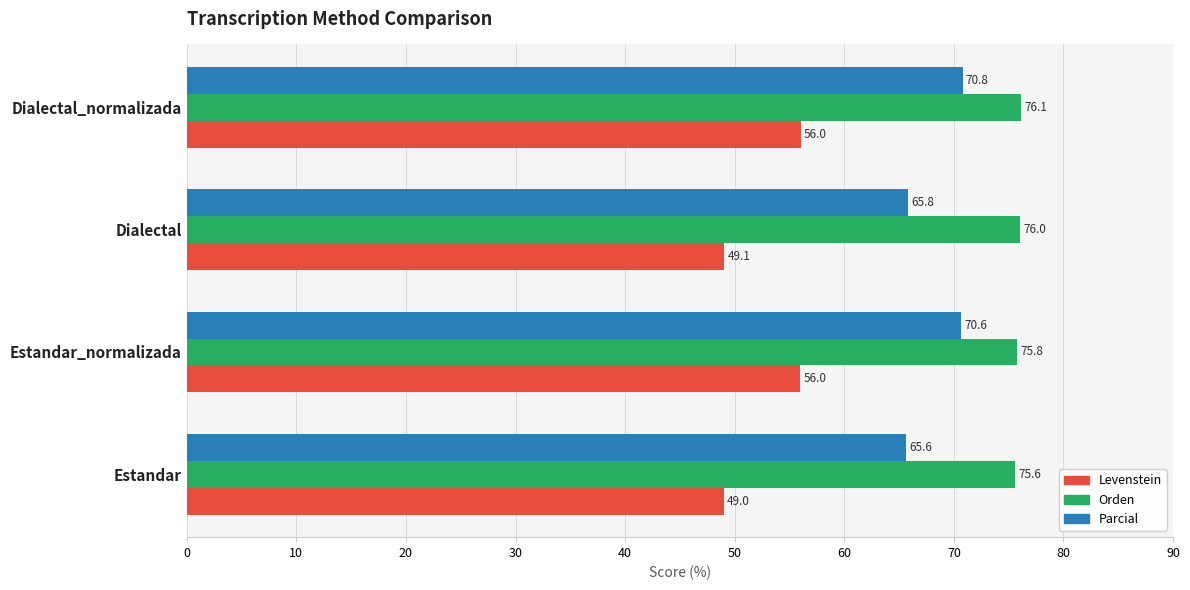

At how many categories does at least one series exceed 71?

4